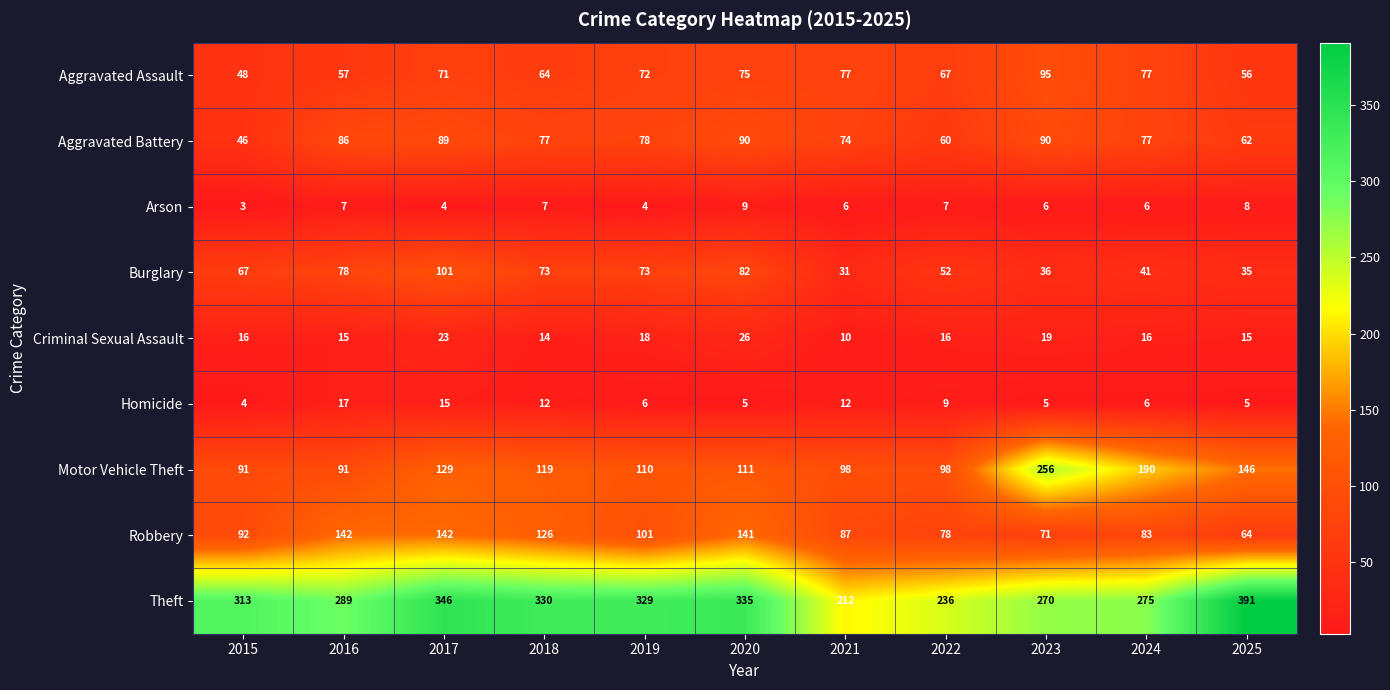

The value of Motor Vehicle Theft at 2017 is 50. True or false?

False